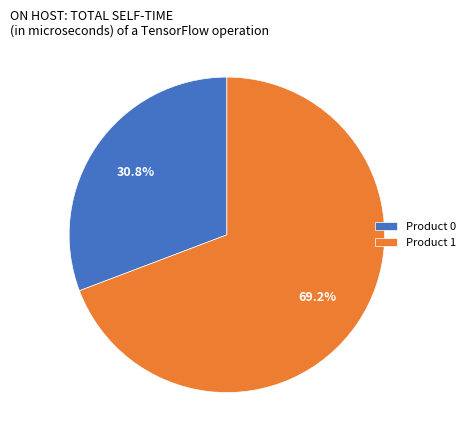

To the nearest percent, what is the average slice percentage?

50%